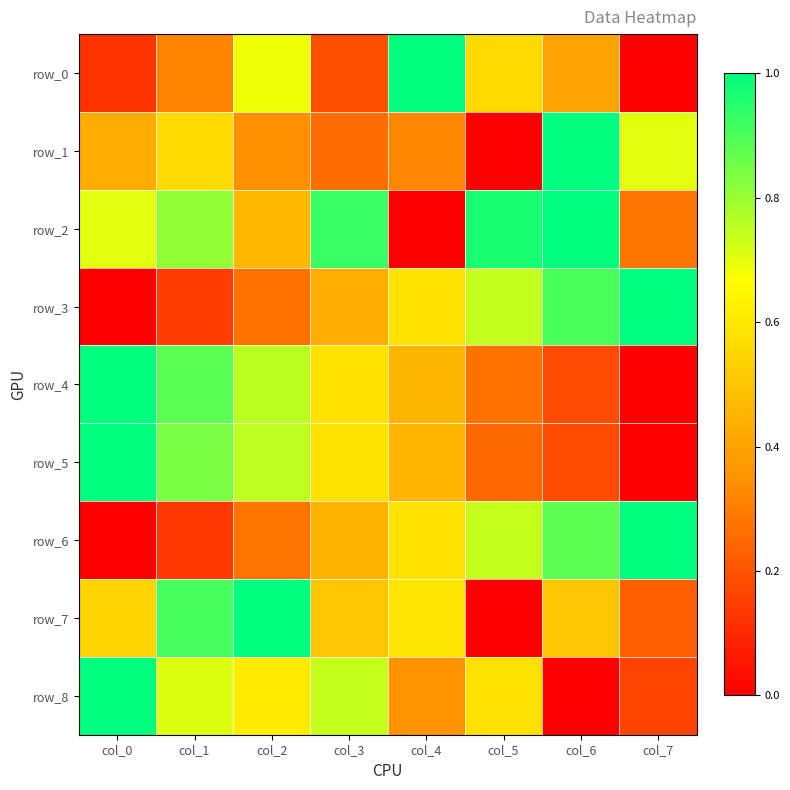

At which category is the sum across all series the highest?

col_1